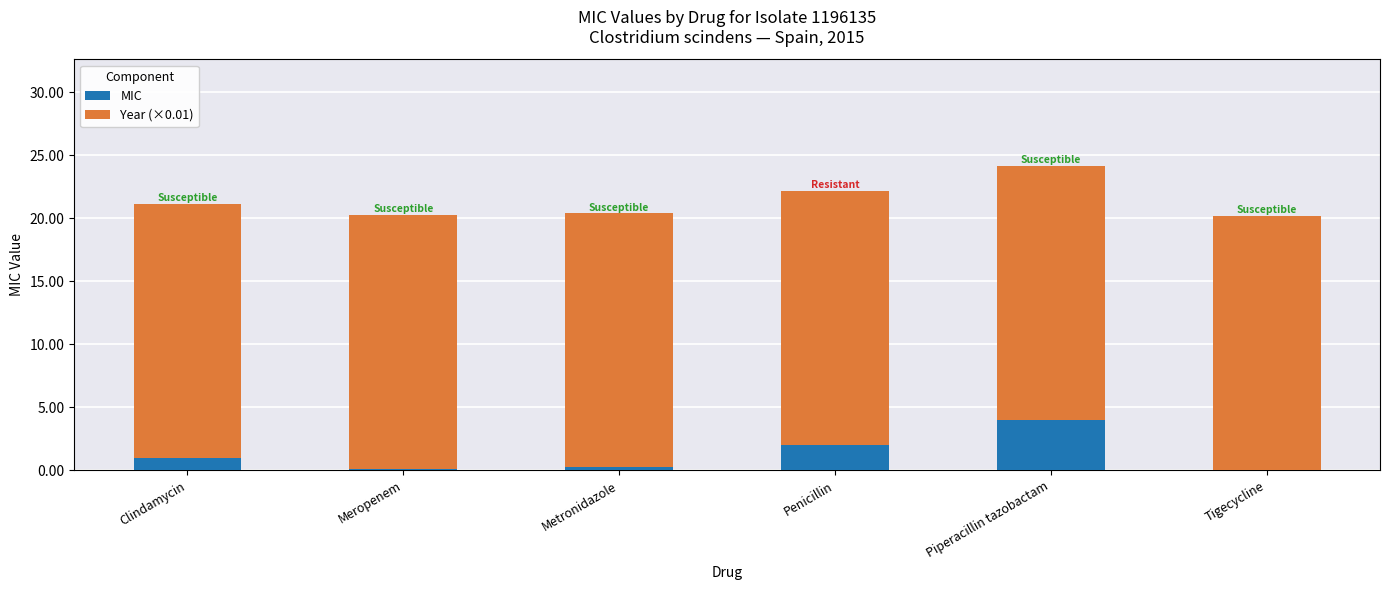

How many series are shown in this chart?

2